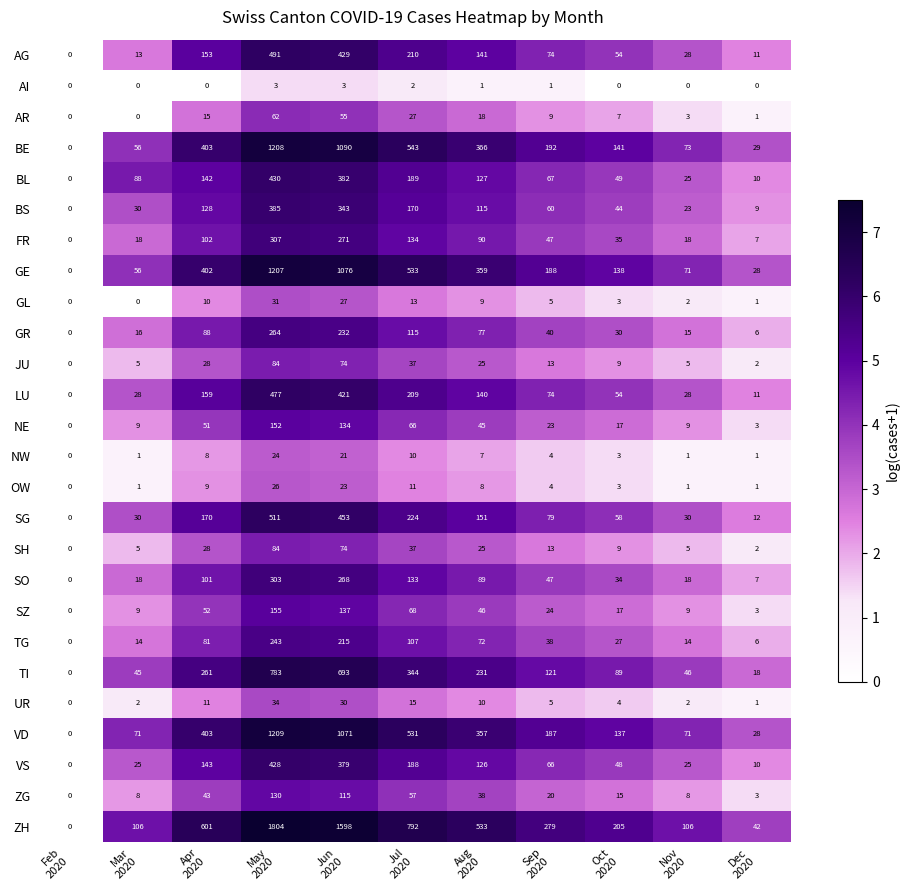

At how many categories does at least one series exceed 265?

6